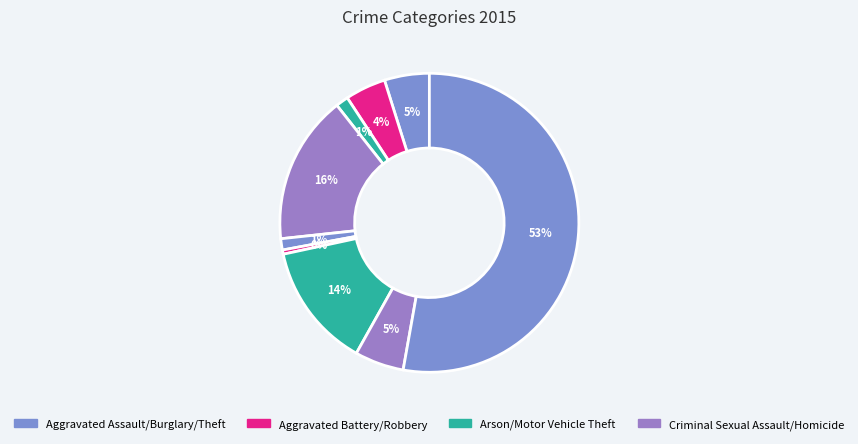

Which category has the biggest portion of the pie?

Theft